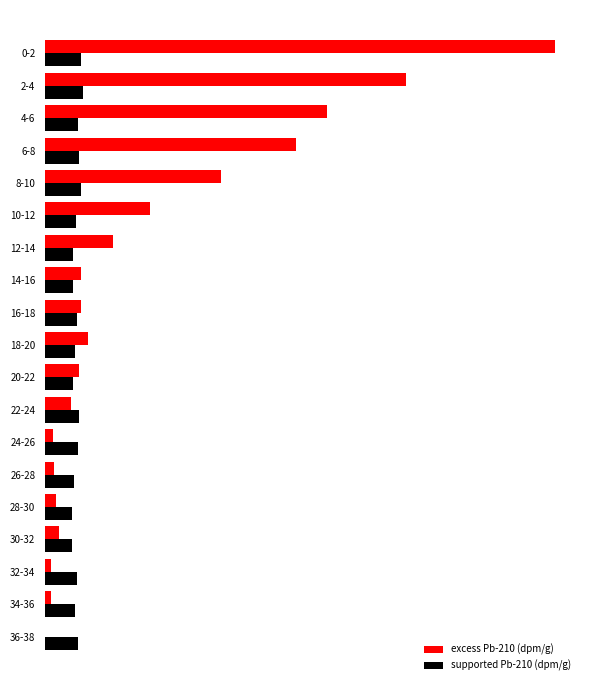

What are all the series names shown in the legend?

excess Pb-210 (dpm/g), supported Pb-210 (dpm/g)